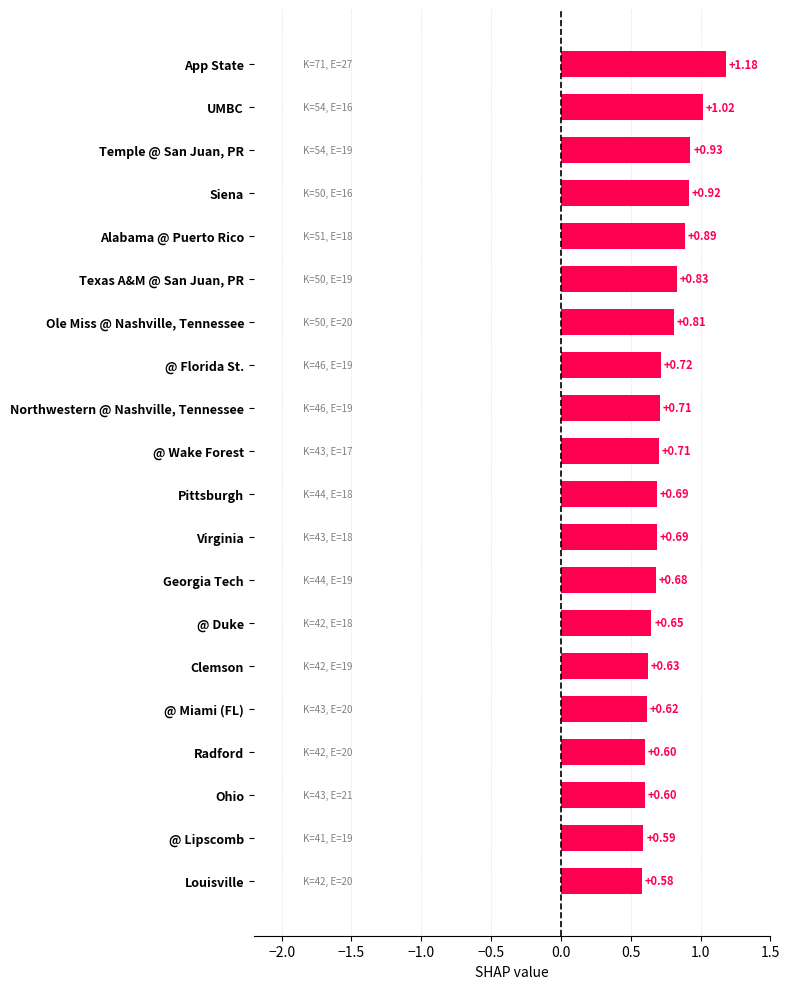

What is the label of the 8th bar from the bottom?

Georgia Tech